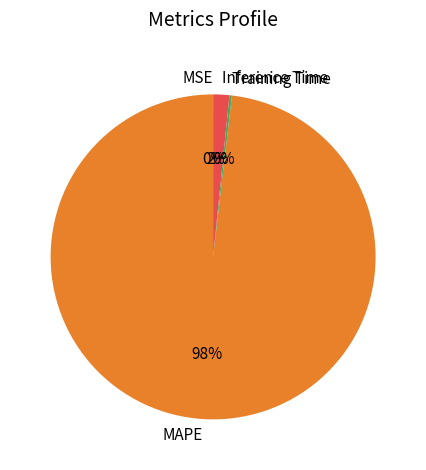

What percentage is the Inference Time slice, to the nearest percent?

2%